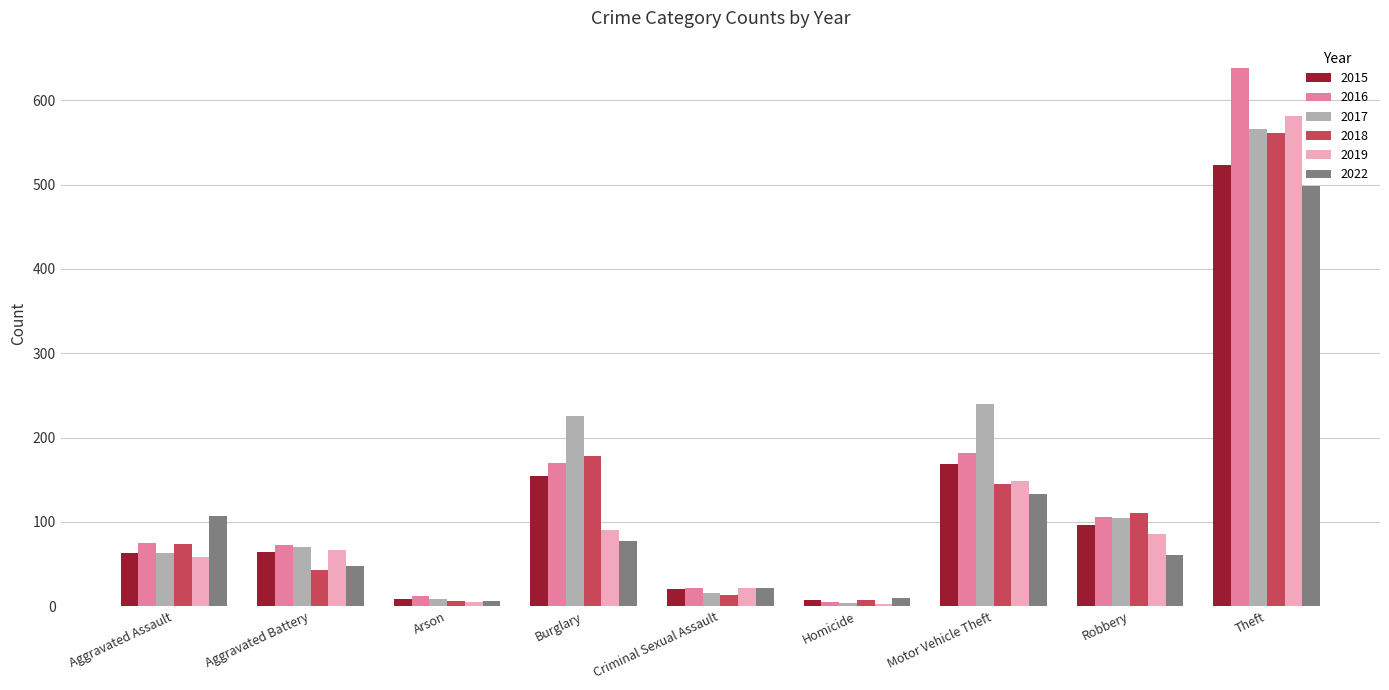

The value of 2015 at Aggravated Assault is 63. True or false?

True